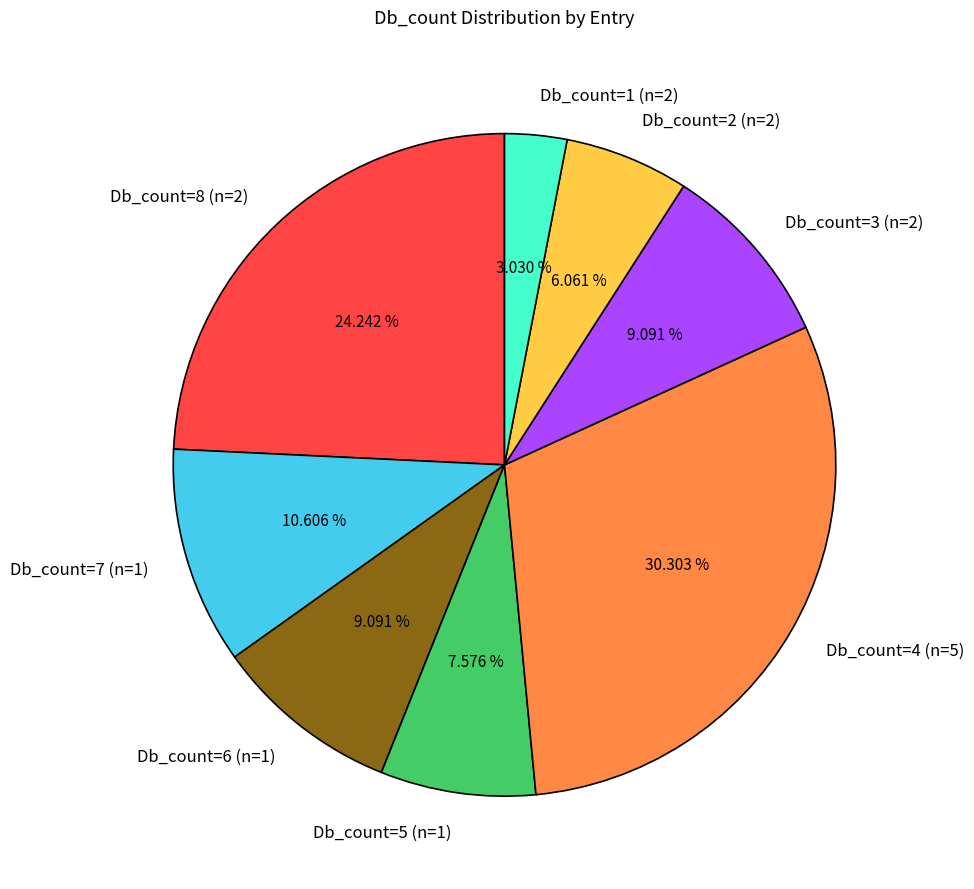

Does any single category account for the majority?

No